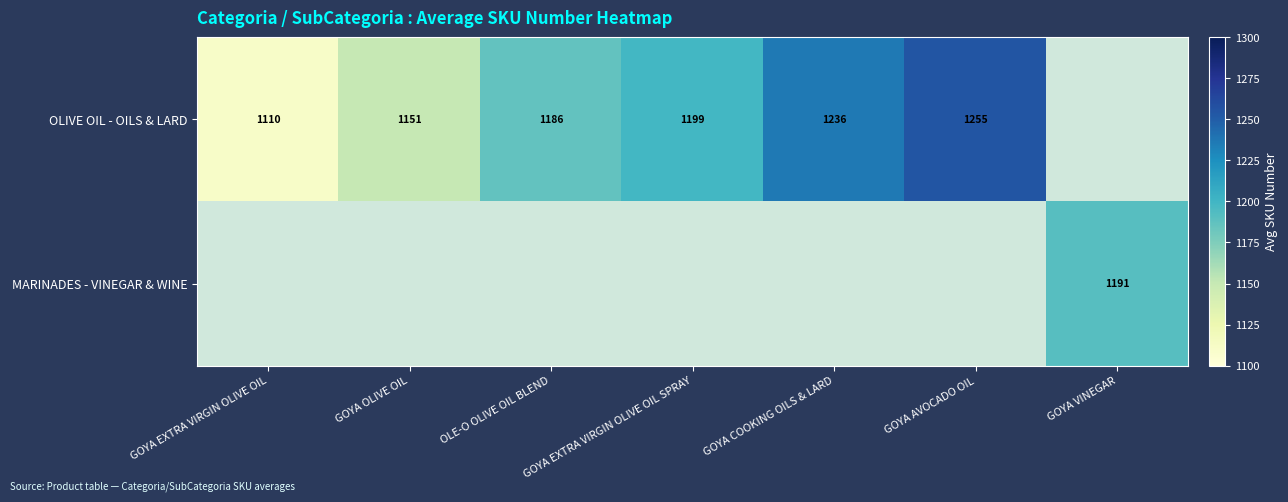

What is the sum of the OLIVE OIL - OILS & LARD values at GOYA EXTRA VIRGIN OLIVE OIL SPRAY and GOYA AVOCADO OIL?

2454.0